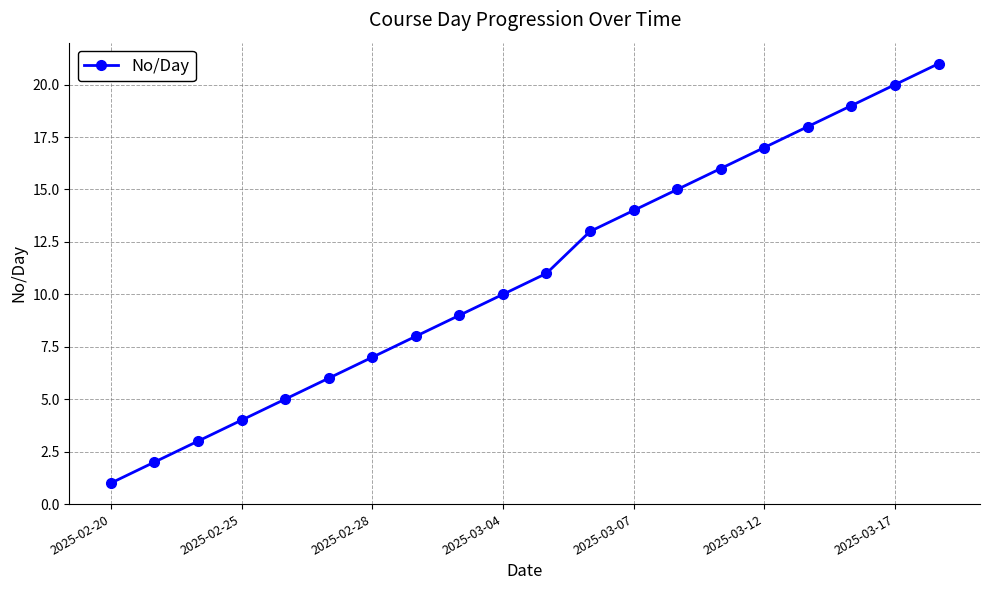

What is the difference between the maximum and minimum values?

20